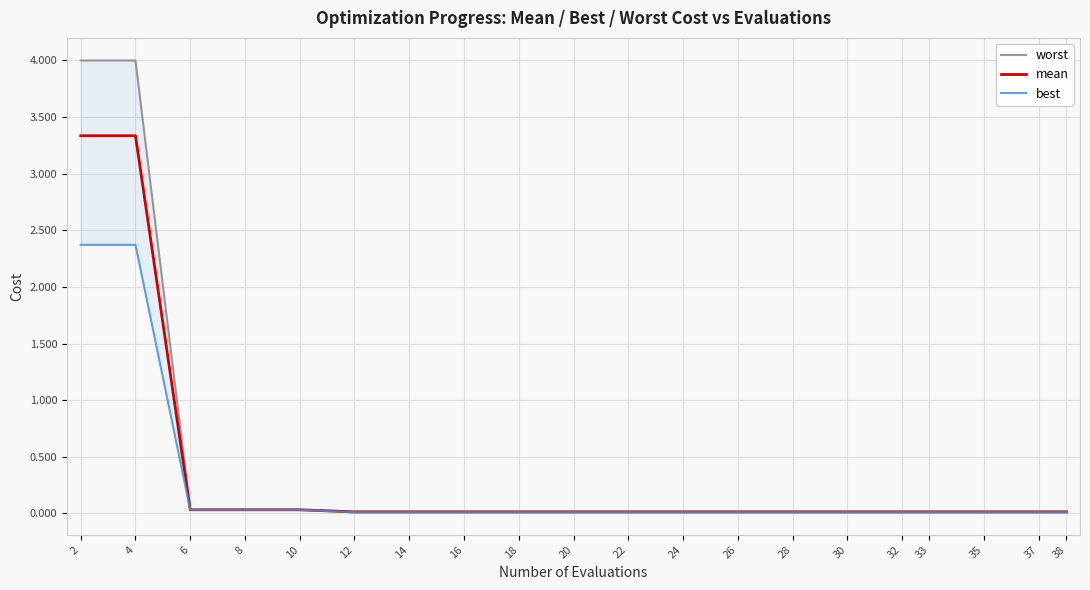

What is the highest value of the mean series?

3.3